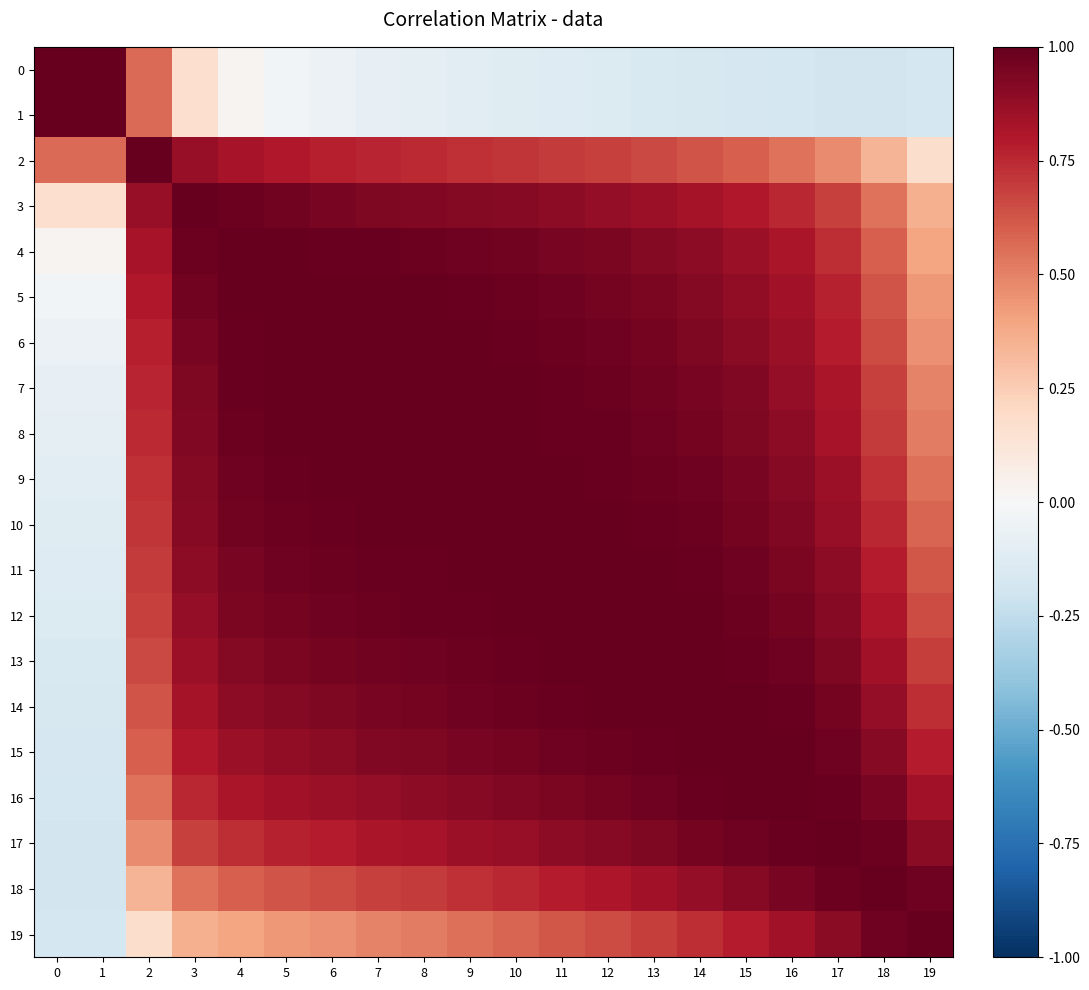

Reading left to right, extract all data points from this chart.

0: 0=1.0	1=1.0	2=0.6	3=0.2	4=0.0	5=-0.0	6=-0.1	7=-0.1	8=-0.1	9=-0.1	10=-0.1	11=-0.1	12=-0.1	13=-0.1	14=-0.2	15=-0.2	16=-0.2	17=-0.2	18=-0.2	19=-0.2
1: 0=1.0	1=1.0	2=0.6	3=0.2	4=0.0	5=-0.0	6=-0.1	7=-0.1	8=-0.1	9=-0.1	10=-0.1	11=-0.1	12=-0.1	13=-0.1	14=-0.2	15=-0.2	16=-0.2	17=-0.2	18=-0.2	19=-0.2
2: 0=0.6	1=0.6	2=1.0	3=0.9	4=0.8	5=0.8	6=0.8	7=0.8	8=0.7	9=0.7	10=0.7	11=0.7	12=0.7	13=0.7	14=0.6	15=0.6	16=0.5	17=0.5	18=0.3	19=0.2
3: 0=0.2	1=0.2	2=0.9	3=1.0	4=1.0	5=1.0	6=0.9	7=0.9	8=0.9	9=0.9	10=0.9	11=0.9	12=0.9	13=0.9	14=0.8	15=0.8	16=0.8	17=0.7	18=0.5	19=0.4
4: 0=0.0	1=0.0	2=0.8	3=1.0	4=1.0	5=1.0	6=1.0	7=1.0	8=1.0	9=1.0	10=1.0	11=1.0	12=0.9	13=0.9	14=0.9	15=0.9	16=0.8	17=0.7	18=0.6	19=0.4
5: 0=-0.0	1=-0.0	2=0.8	3=1.0	4=1.0	5=1.0	6=1.0	7=1.0	8=1.0	9=1.0	10=1.0	11=1.0	12=1.0	13=0.9	14=0.9	15=0.9	16=0.8	17=0.8	18=0.6	19=0.4
6: 0=-0.1	1=-0.1	2=0.8	3=0.9	4=1.0	5=1.0	6=1.0	7=1.0	8=1.0	9=1.0	10=1.0	11=1.0	12=1.0	13=1.0	14=0.9	15=0.9	16=0.9	17=0.8	18=0.7	19=0.5
7: 0=-0.1	1=-0.1	2=0.8	3=0.9	4=1.0	5=1.0	6=1.0	7=1.0	8=1.0	9=1.0	10=1.0	11=1.0	12=1.0	13=1.0	14=0.9	15=0.9	16=0.9	17=0.8	18=0.7	19=0.5
8: 0=-0.1	1=-0.1	2=0.7	3=0.9	4=1.0	5=1.0	6=1.0	7=1.0	8=1.0	9=1.0	10=1.0	11=1.0	12=1.0	13=1.0	14=1.0	15=0.9	16=0.9	17=0.8	18=0.7	19=0.5
9: 0=-0.1	1=-0.1	2=0.7	3=0.9	4=1.0	5=1.0	6=1.0	7=1.0	8=1.0	9=1.0	10=1.0	11=1.0	12=1.0	13=1.0	14=1.0	15=0.9	16=0.9	17=0.9	18=0.7	19=0.6
10: 0=-0.1	1=-0.1	2=0.7	3=0.9	4=1.0	5=1.0	6=1.0	7=1.0	8=1.0	9=1.0	10=1.0	11=1.0	12=1.0	13=1.0	14=1.0	15=1.0	16=0.9	17=0.9	18=0.8	19=0.6
11: 0=-0.1	1=-0.1	2=0.7	3=0.9	4=1.0	5=1.0	6=1.0	7=1.0	8=1.0	9=1.0	10=1.0	11=1.0	12=1.0	13=1.0	14=1.0	15=1.0	16=0.9	17=0.9	18=0.8	19=0.6
12: 0=-0.1	1=-0.1	2=0.7	3=0.9	4=0.9	5=1.0	6=1.0	7=1.0	8=1.0	9=1.0	10=1.0	11=1.0	12=1.0	13=1.0	14=1.0	15=1.0	16=1.0	17=0.9	18=0.8	19=0.7
13: 0=-0.1	1=-0.1	2=0.7	3=0.9	4=0.9	5=0.9	6=1.0	7=1.0	8=1.0	9=1.0	10=1.0	11=1.0	12=1.0	13=1.0	14=1.0	15=1.0	16=1.0	17=0.9	18=0.8	19=0.7
14: 0=-0.2	1=-0.2	2=0.6	3=0.8	4=0.9	5=0.9	6=0.9	7=0.9	8=1.0	9=1.0	10=1.0	11=1.0	12=1.0	13=1.0	14=1.0	15=1.0	16=1.0	17=1.0	18=0.9	19=0.7
15: 0=-0.2	1=-0.2	2=0.6	3=0.8	4=0.9	5=0.9	6=0.9	7=0.9	8=0.9	9=0.9	10=1.0	11=1.0	12=1.0	13=1.0	14=1.0	15=1.0	16=1.0	17=1.0	18=0.9	19=0.8
16: 0=-0.2	1=-0.2	2=0.5	3=0.8	4=0.8	5=0.8	6=0.9	7=0.9	8=0.9	9=0.9	10=0.9	11=0.9	12=1.0	13=1.0	14=1.0	15=1.0	16=1.0	17=1.0	18=0.9	19=0.8
17: 0=-0.2	1=-0.2	2=0.5	3=0.7	4=0.7	5=0.8	6=0.8	7=0.8	8=0.8	9=0.9	10=0.9	11=0.9	12=0.9	13=0.9	14=1.0	15=1.0	16=1.0	17=1.0	18=1.0	19=0.9
18: 0=-0.2	1=-0.2	2=0.3	3=0.5	4=0.6	5=0.6	6=0.7	7=0.7	8=0.7	9=0.7	10=0.8	11=0.8	12=0.8	13=0.8	14=0.9	15=0.9	16=0.9	17=1.0	18=1.0	19=1.0
19: 0=-0.2	1=-0.2	2=0.2	3=0.4	4=0.4	5=0.4	6=0.5	7=0.5	8=0.5	9=0.6	10=0.6	11=0.6	12=0.7	13=0.7	14=0.7	15=0.8	16=0.8	17=0.9	18=1.0	19=1.0